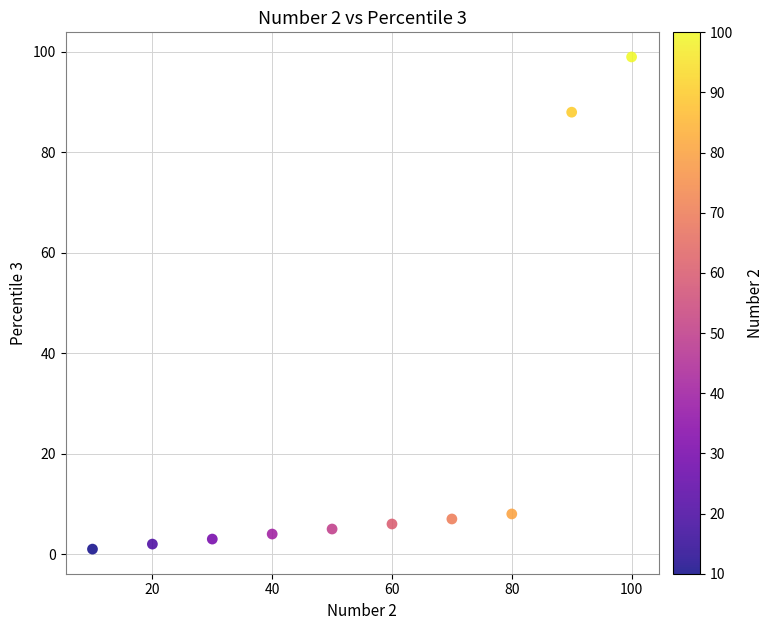

What is the range of Y values (max minus min)?

98